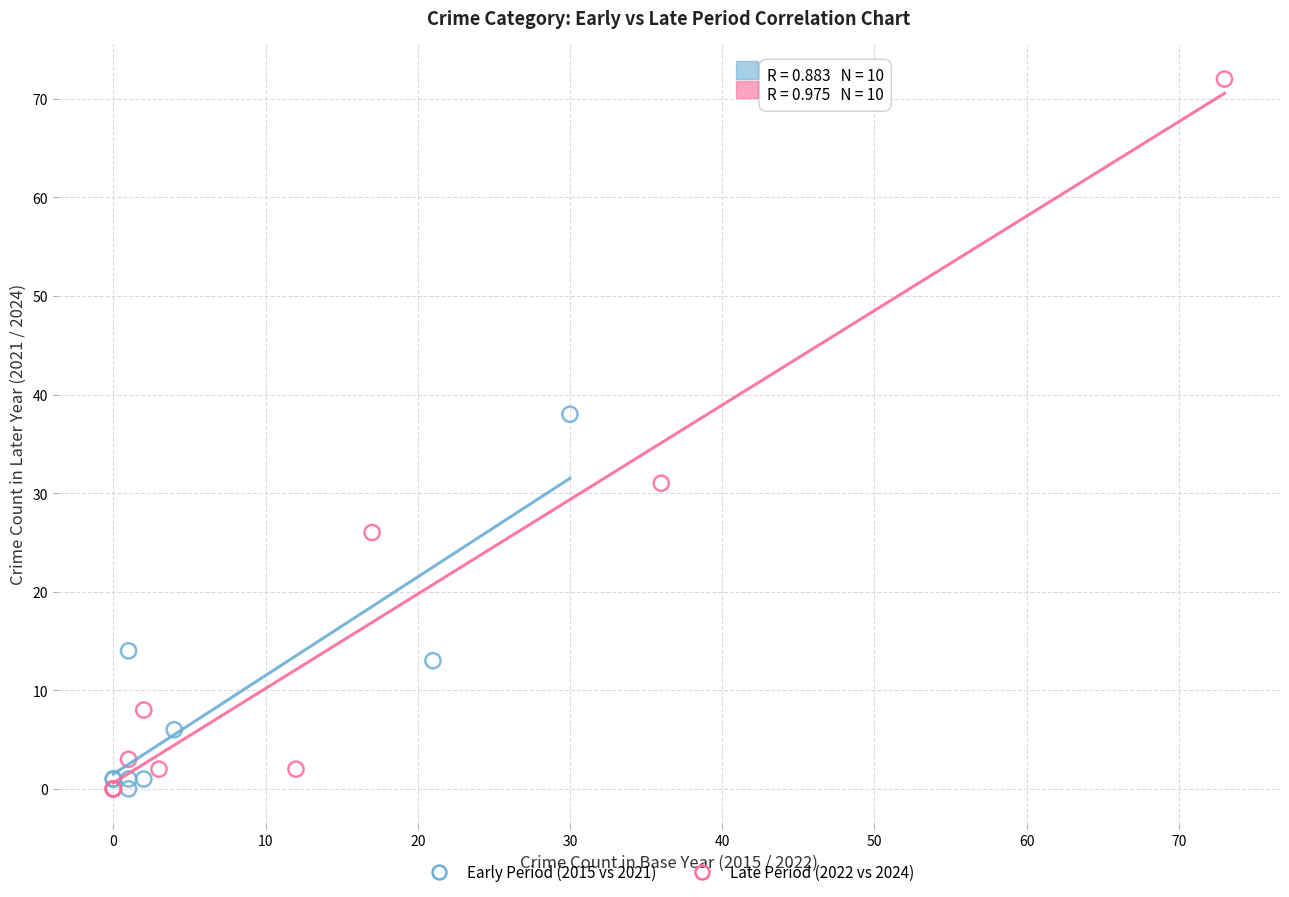

Which series contains the highest Y value?

Late Period (2022 vs 2024)